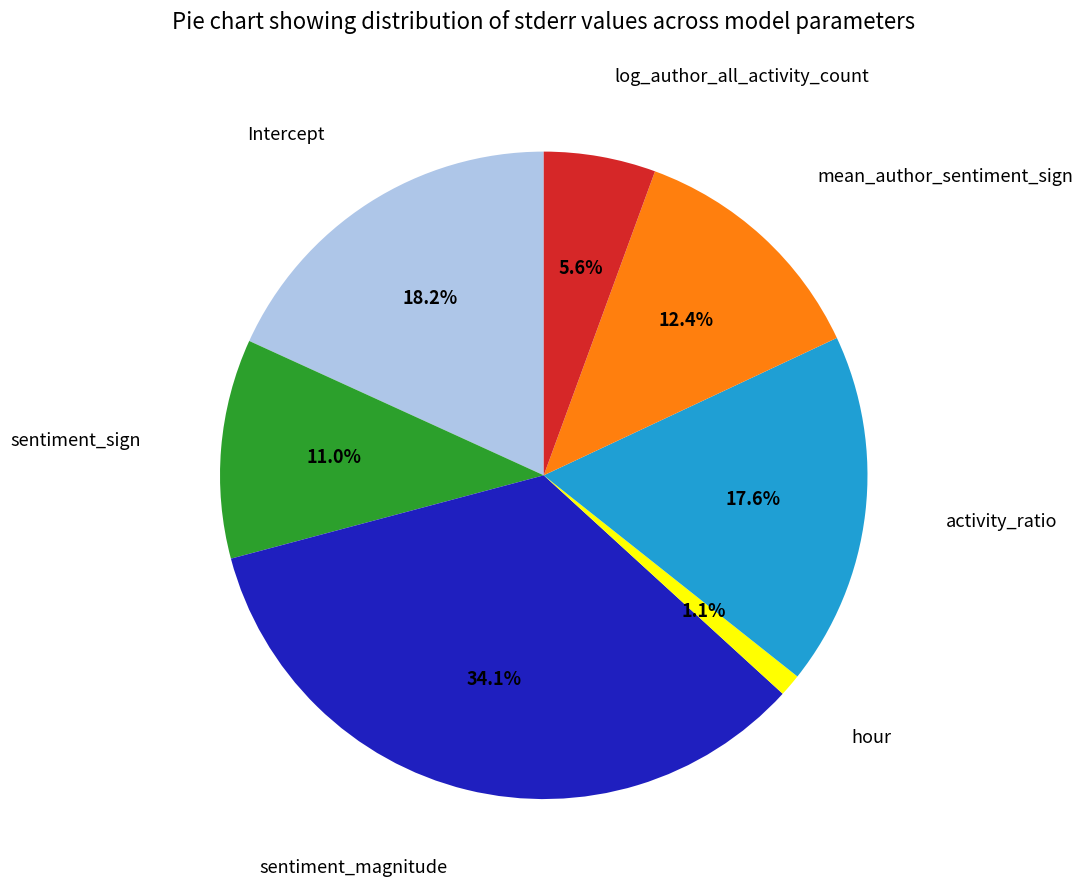

Is there a majority slice in this chart?

No